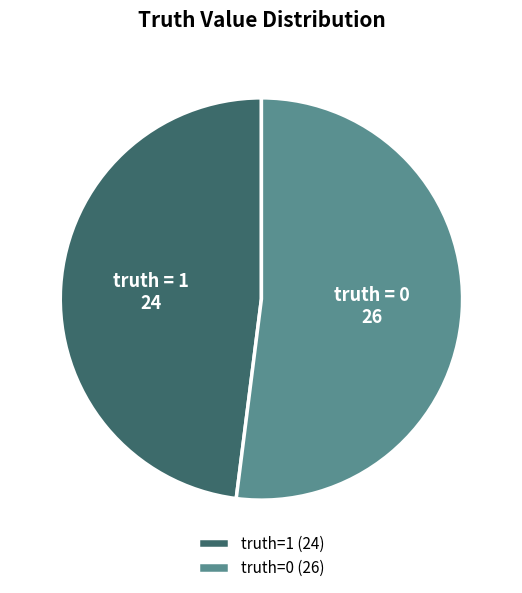

Approximately how many times larger is the value at truth=1 (24) compared to truth=0 (26)?

0.9